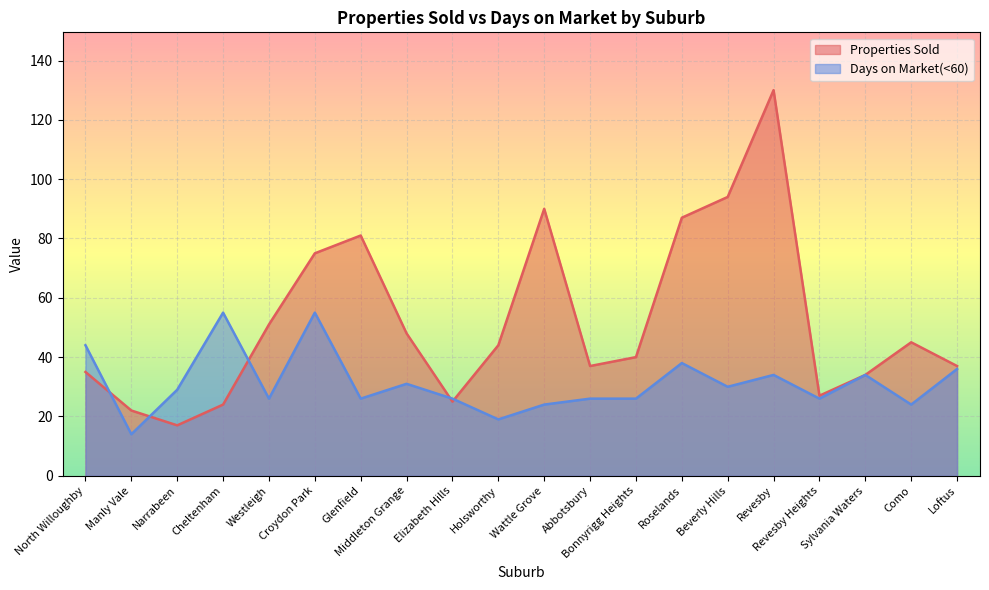

Reading right to left, extract all data points from this chart.

Properties Sold: 37	45	34	27	130	94	87	40	37	90	44	25	48	81	75	51	24	17	22	35
Days on Market(<60): 36	24	34	26	34	30	38	26	26	24	19	26	31	26	55	26	55	29	14	44